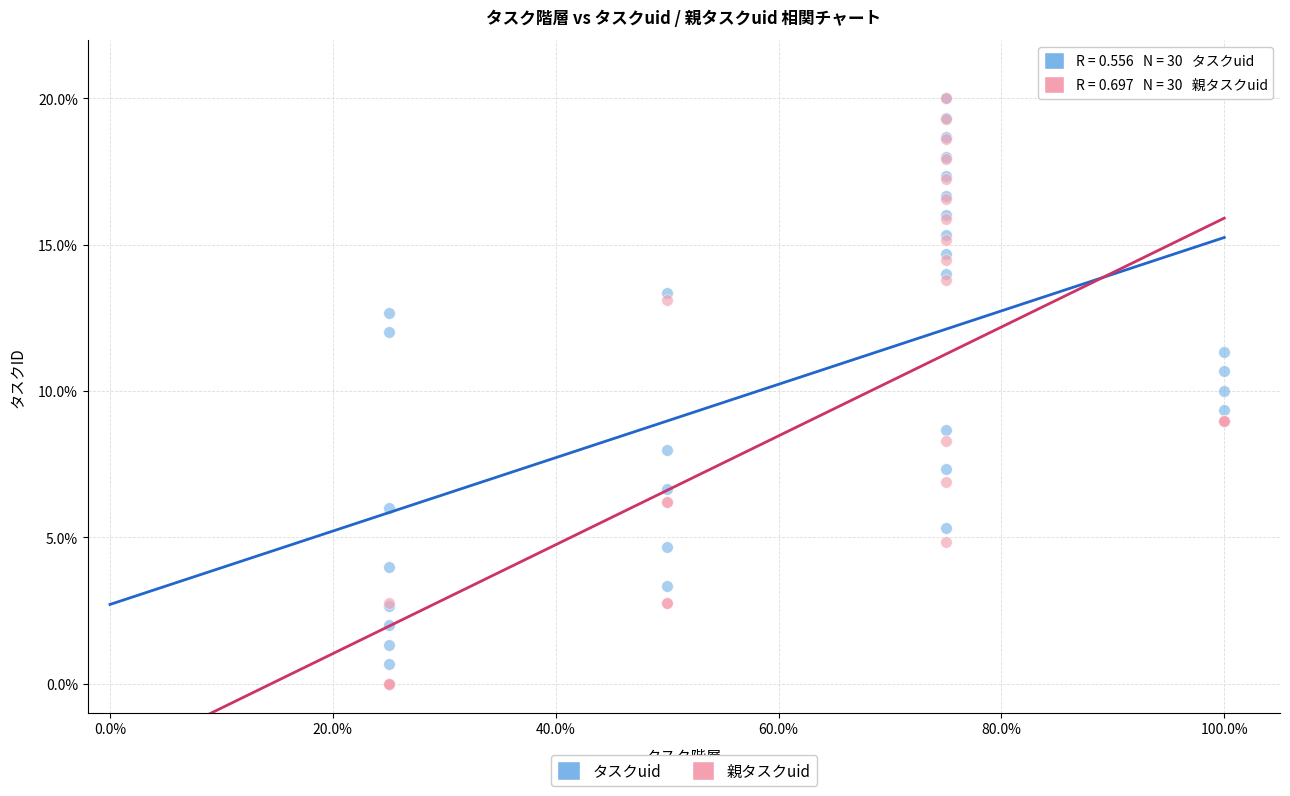

Which series has the largest Y range (max minus min)?

親タスクuid